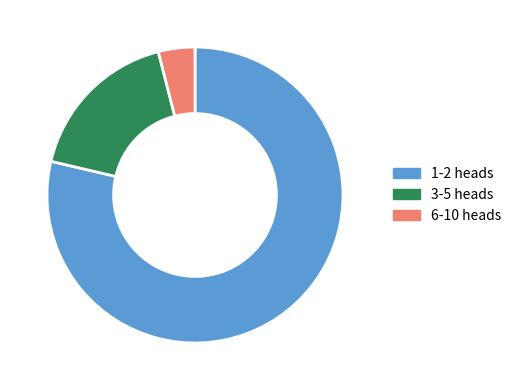

What is the smallest slice in the pie chart?

6-10 heads